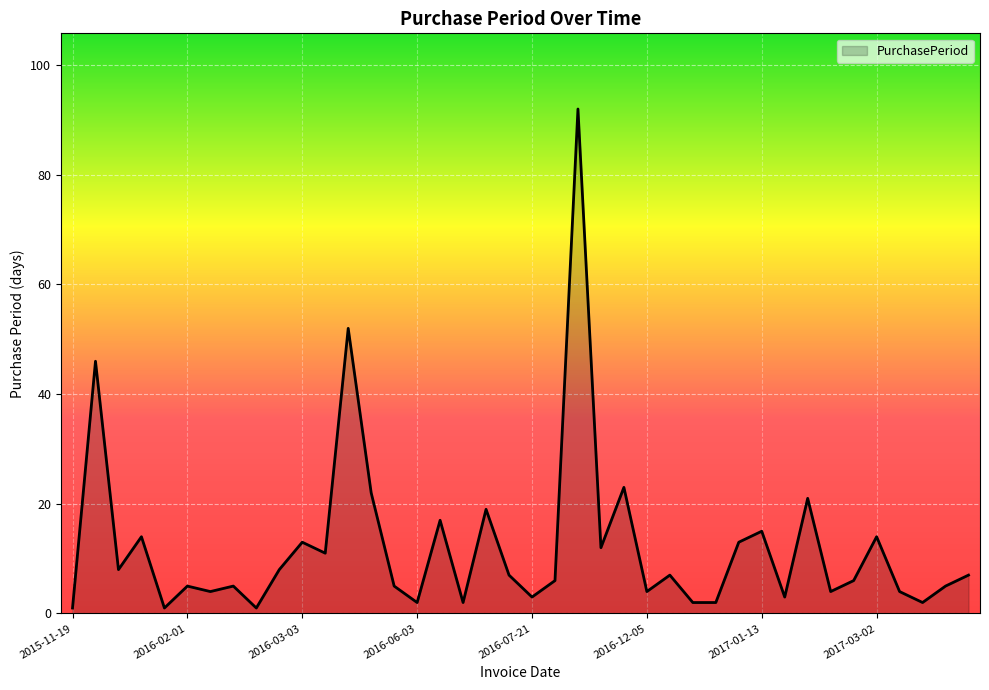

Reading right to left, what are all the values shown in this chart?

7	5	2	4	14	6	4	21	3	15	13	2	2	7	4	23	12	92	6	3	7	19	2	17	2	5	22	52	11	13	8	1	5	4	5	1	14	8	46	1